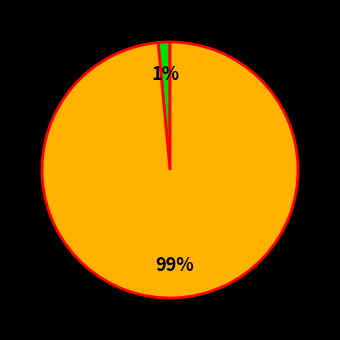

To the nearest percent, what is the average slice percentage?

50%